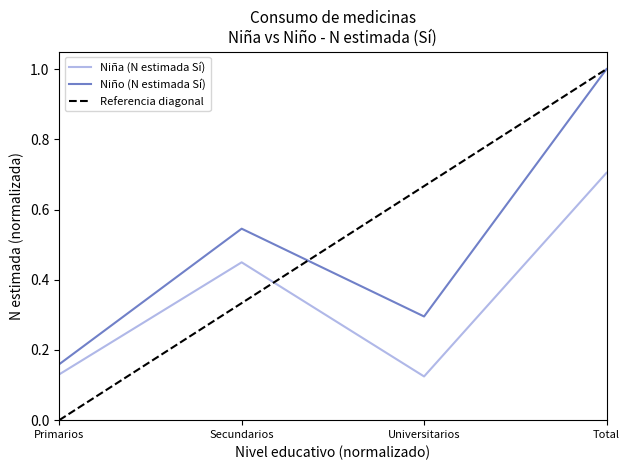

How many series are shown in this chart?

2